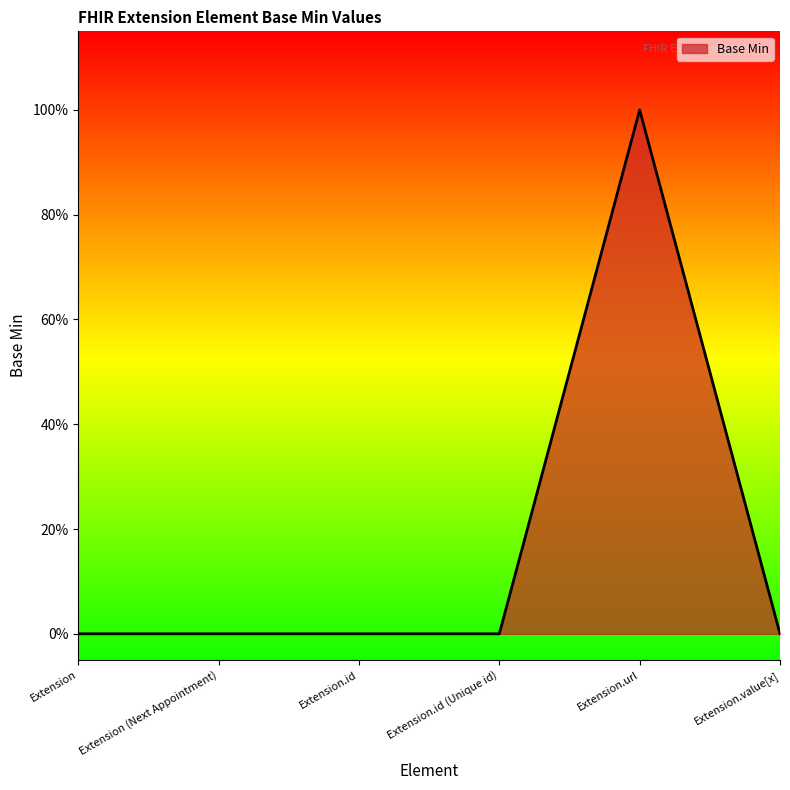

The chart shows a value of 1 at Extension.value[x]. True or false?

False